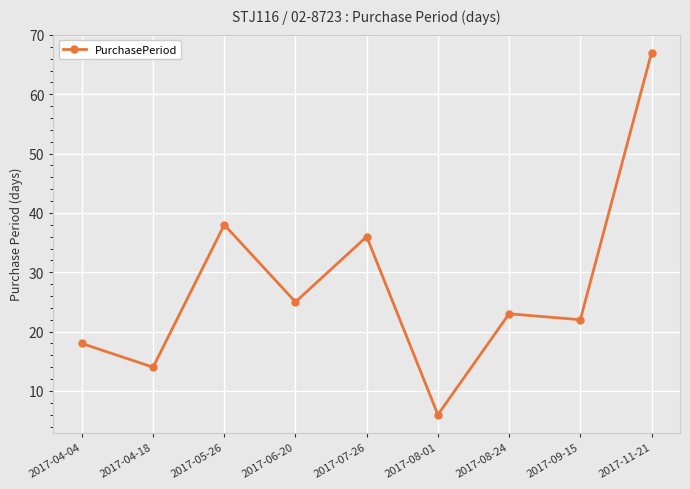

At which category does the data reach its first local peak?

2017-05-26